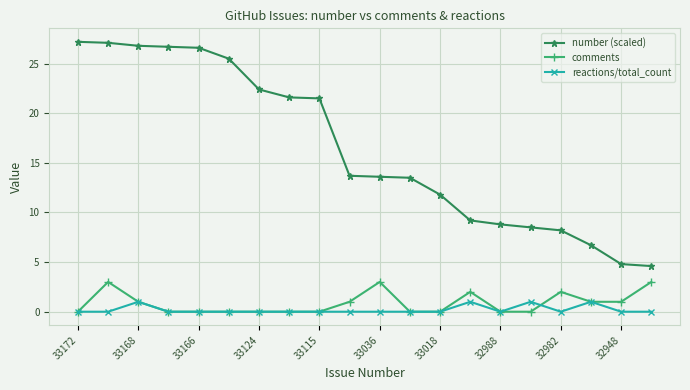

True or false: number (scaled) and comments intersect in this chart.

False